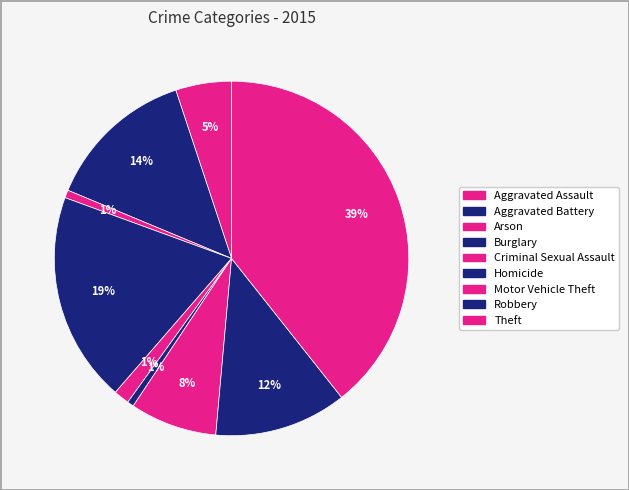

To the nearest percent, what portion does Criminal Sexual Assault represent?

1%